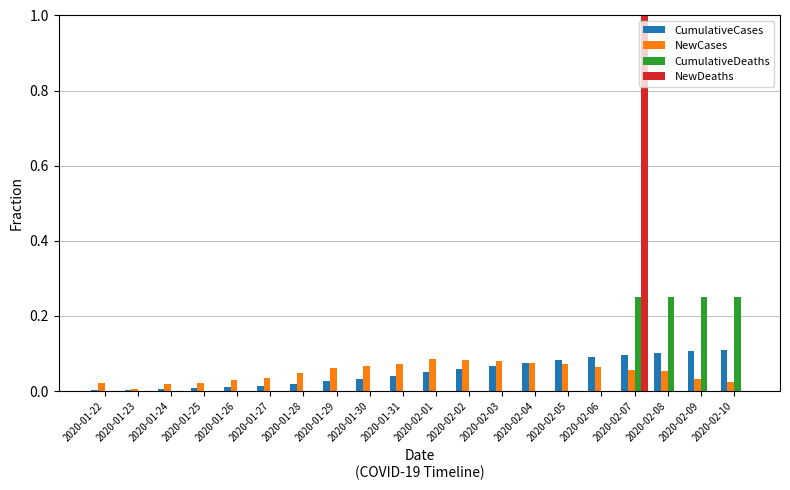

At which category is the sum across all series the highest?

2020-02-07